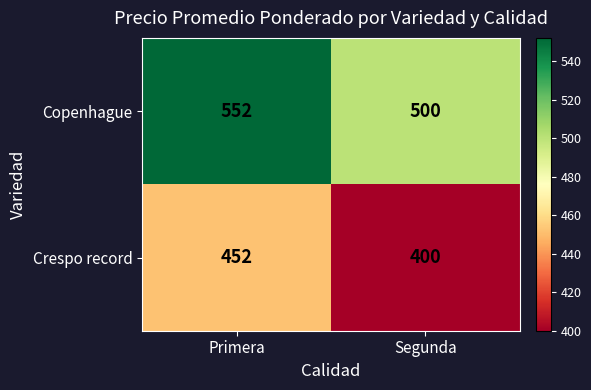

Is it true that Crespo record equals 99 at Segunda?

False